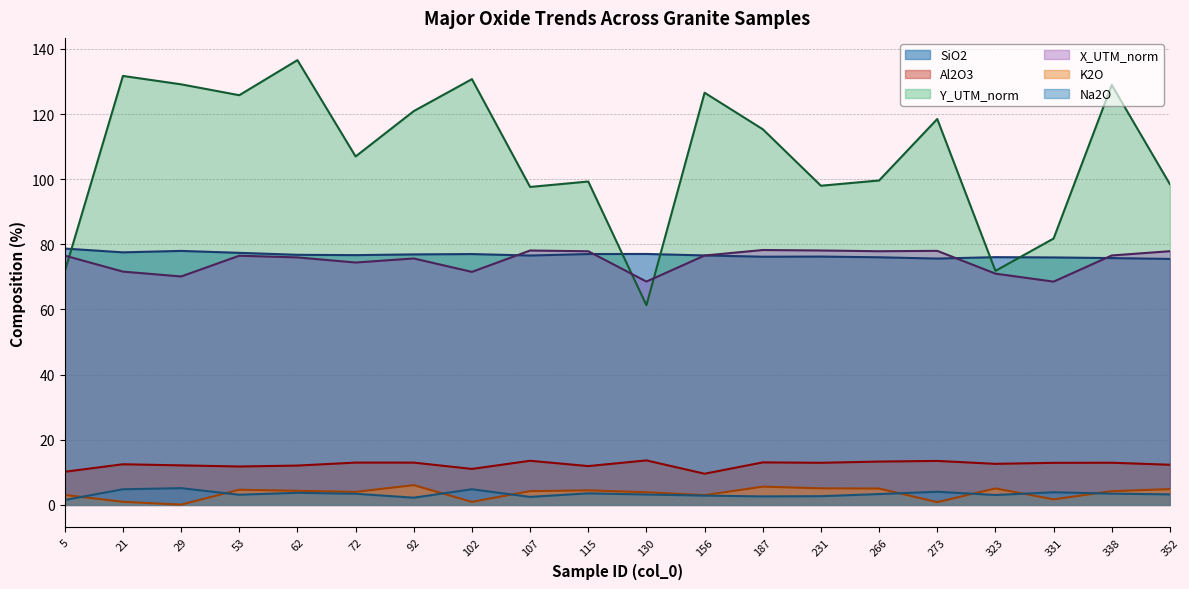

What is the value of the SiO2 point at the 9th from the left?

76.6